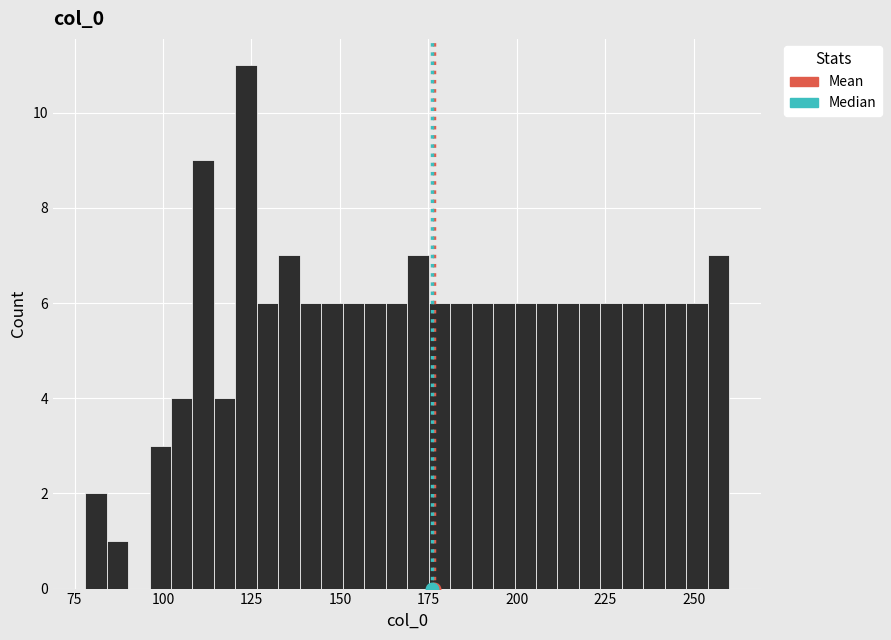

Around what value on the x-axis is the tallest bar? Give the approximate position of its centre, as read against the axis.

125